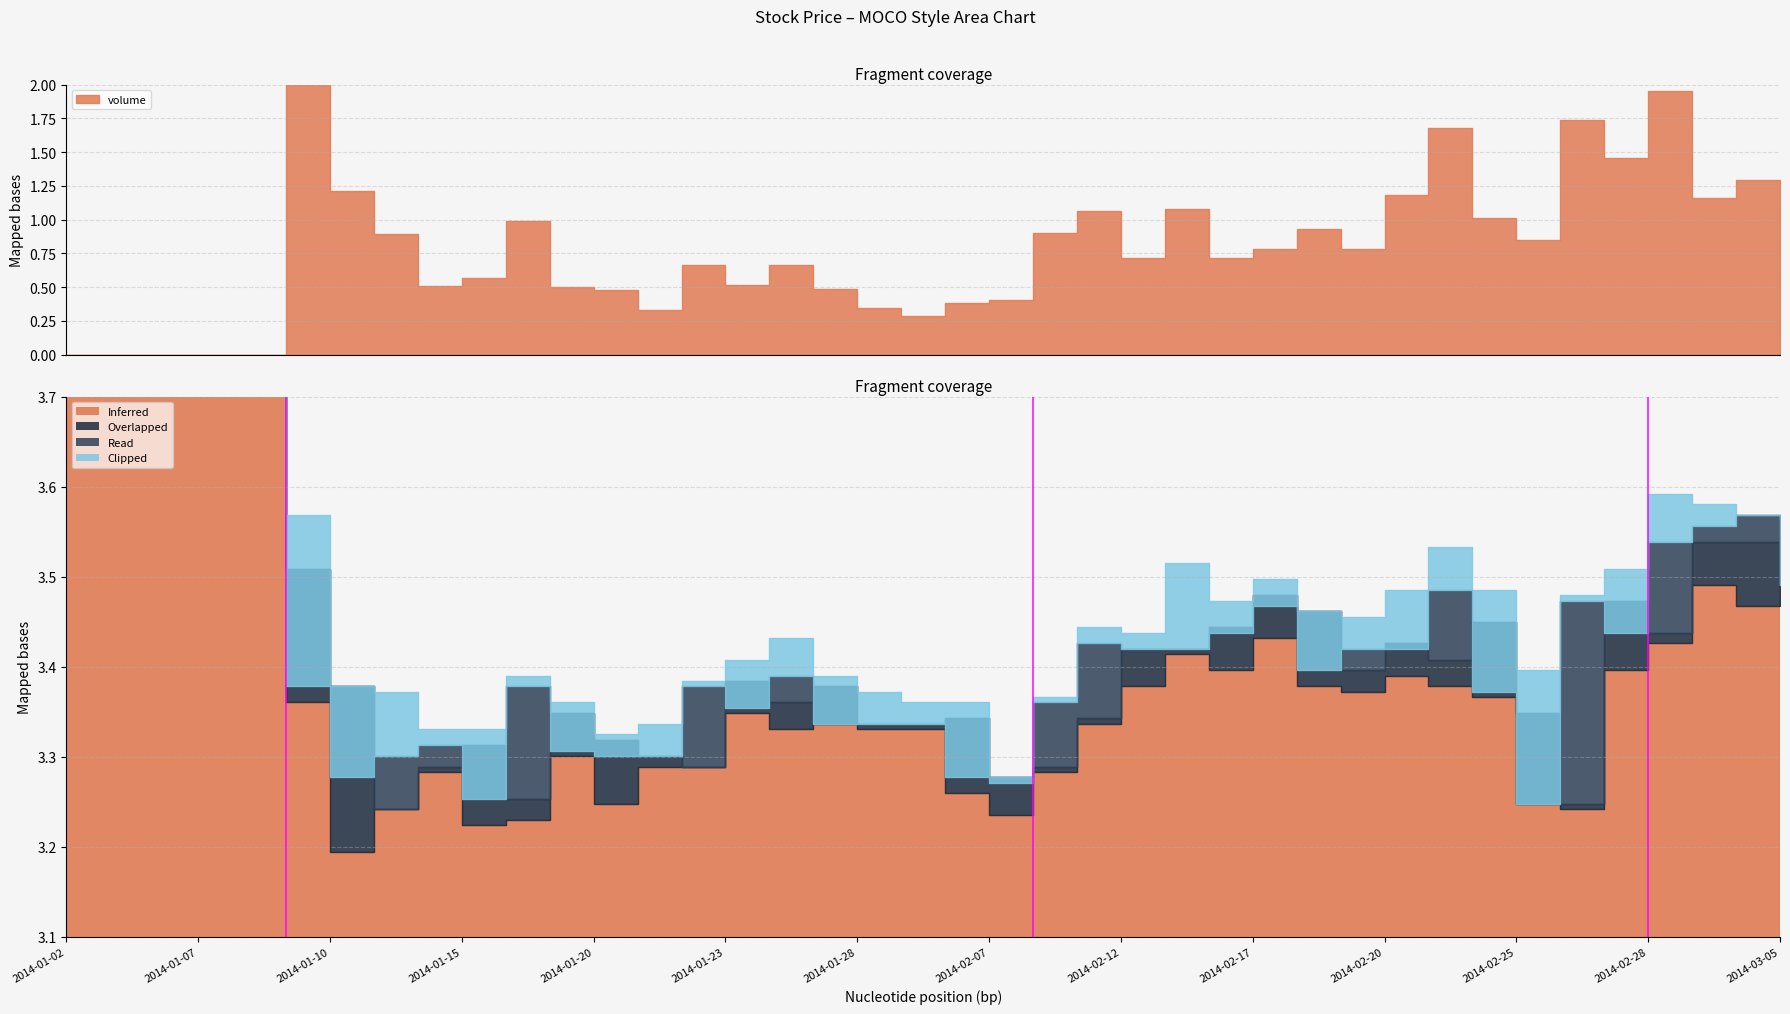

What is the difference between the low values at 2014-02-27 and 2014-01-27?

0.1